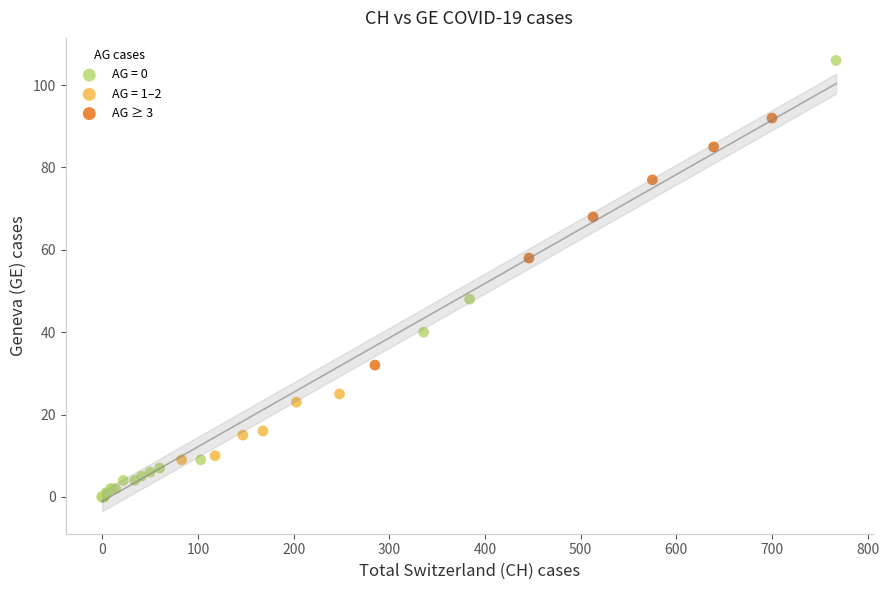

Which series has the widest spread of Y values?

AG = 0